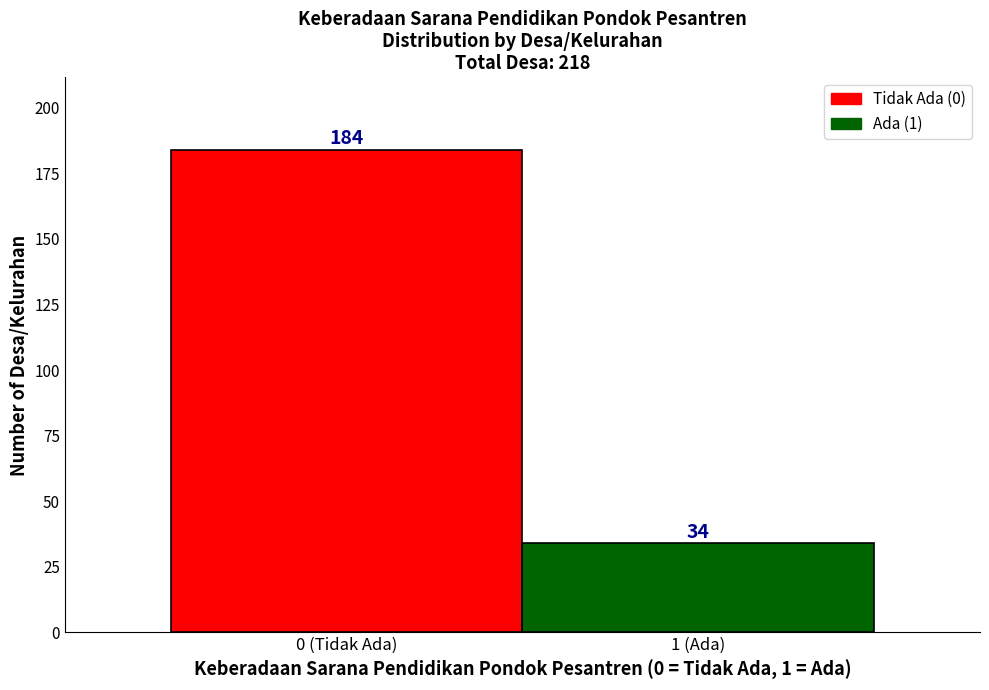

Reading left to right, list all the values displayed in this chart.

184	34